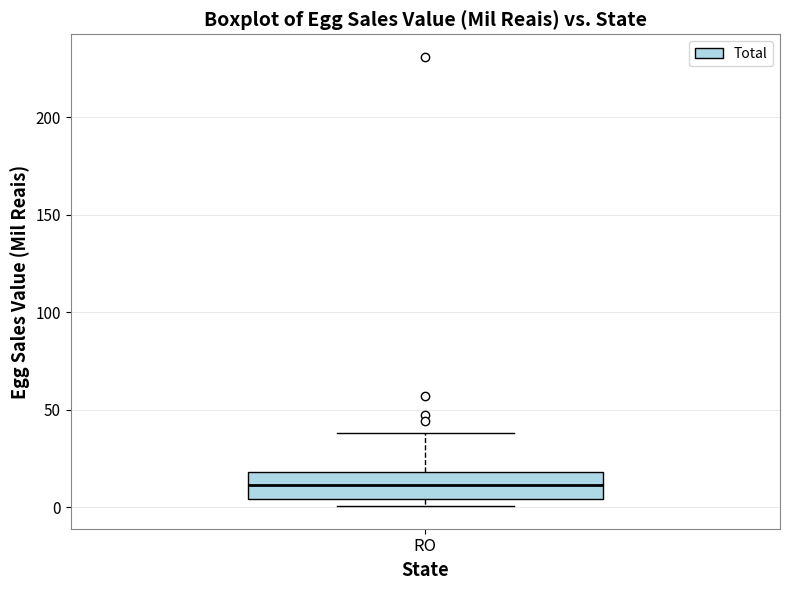

Transcribe this box plot: give where the median line is, the range the box spans, and where the two whiskers end, as read against the y-axis. The values are not printed on the chart, so give them approximately, as read against the axis.

median 10, box 5 to 20, whiskers 0 to 40